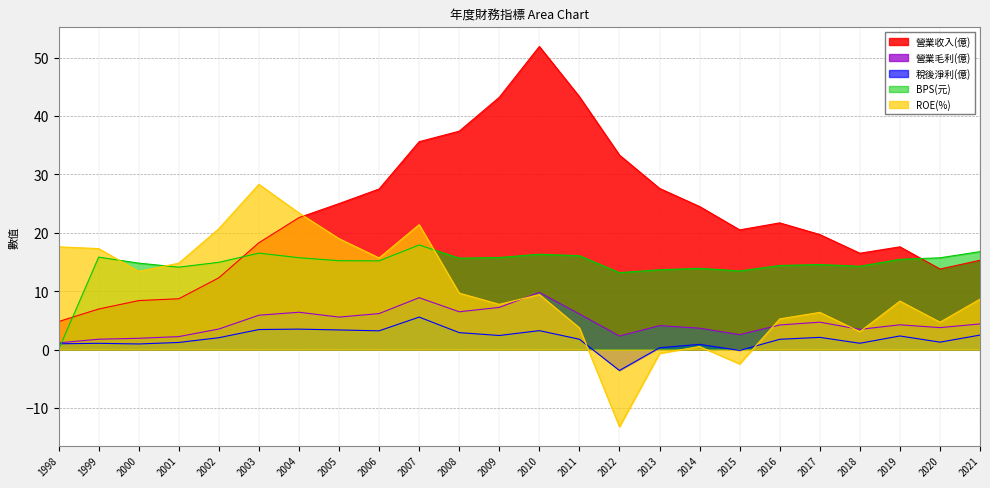

Where does the ROE(%) series first go above 9?

1998